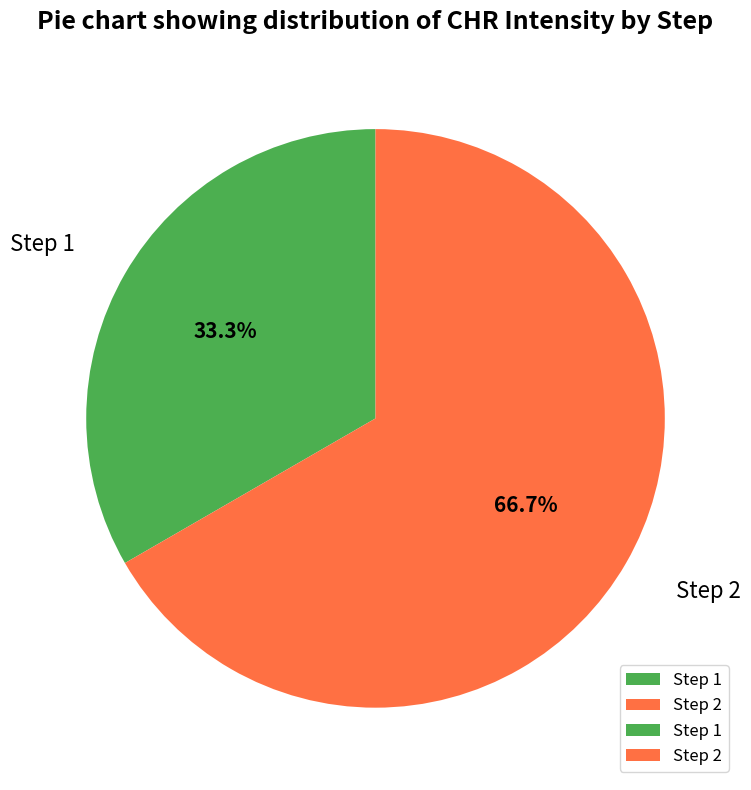

How many segments does this pie chart have?

2